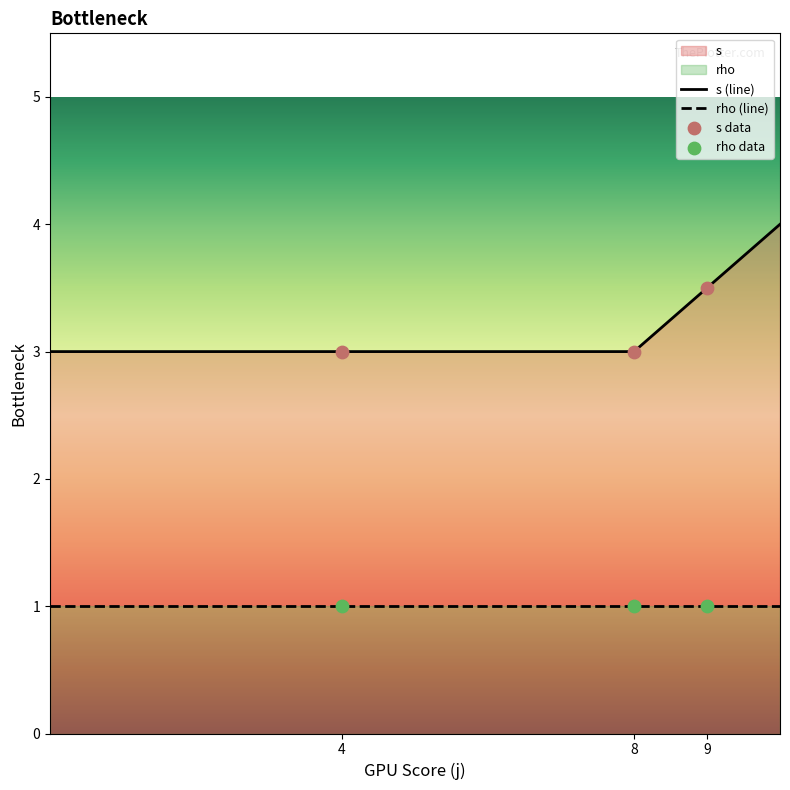

Which series reaches the maximum Y coordinate?

s